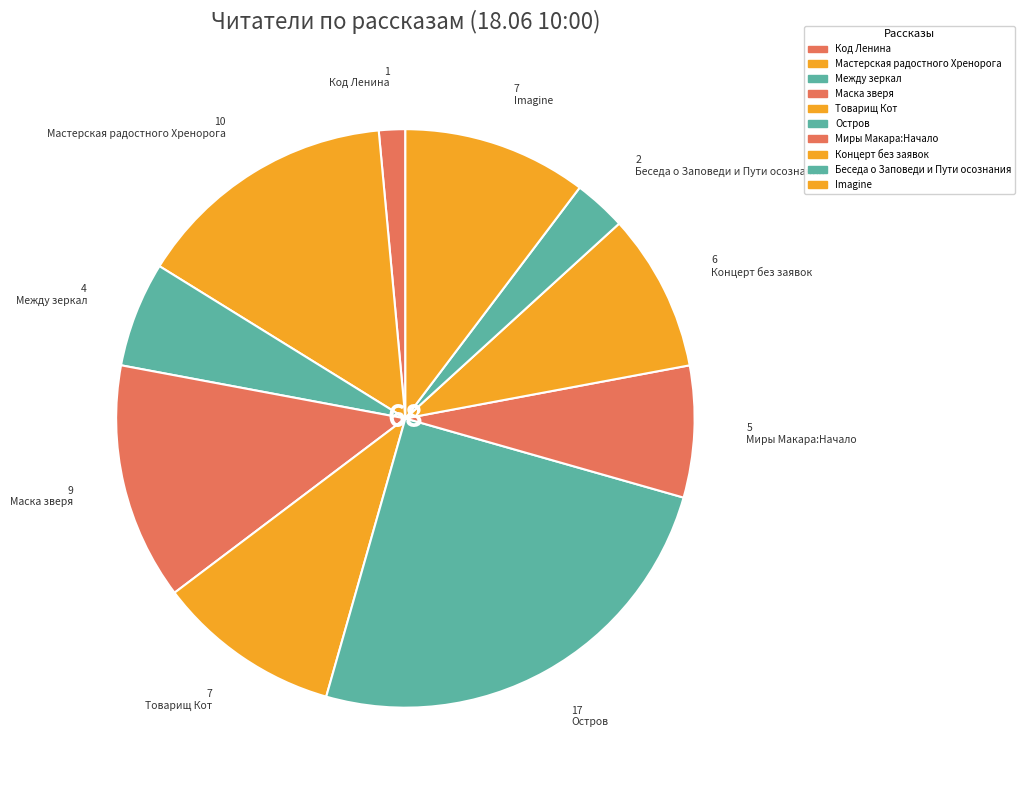

What percentage is the Маска зверя slice, to the nearest percent?

13%